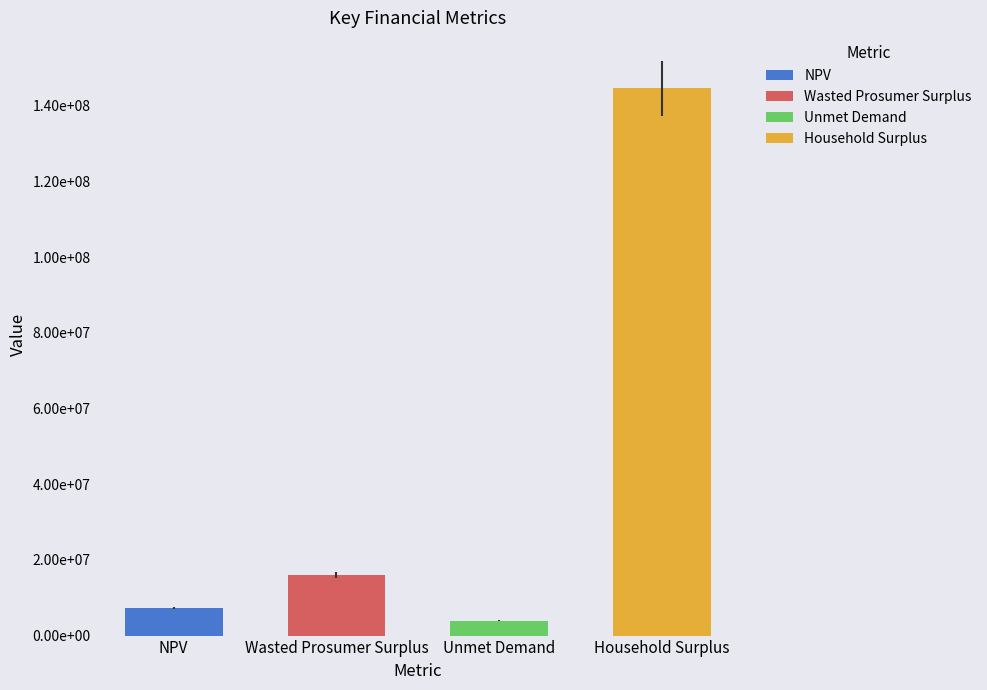

Read the value at Household Surplus.

144591806.3